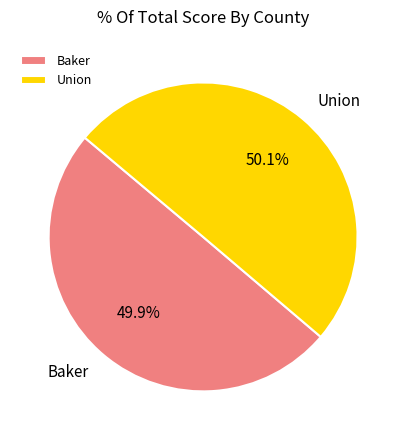

How many segments does this pie chart have?

2